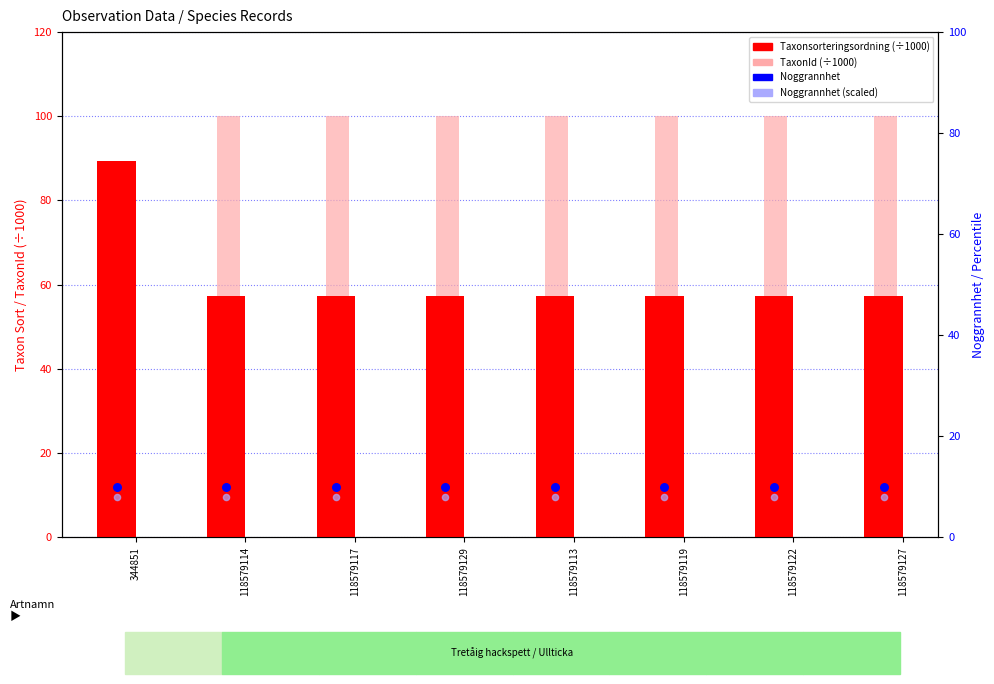

At which category is the sum across all series the highest?

118579114